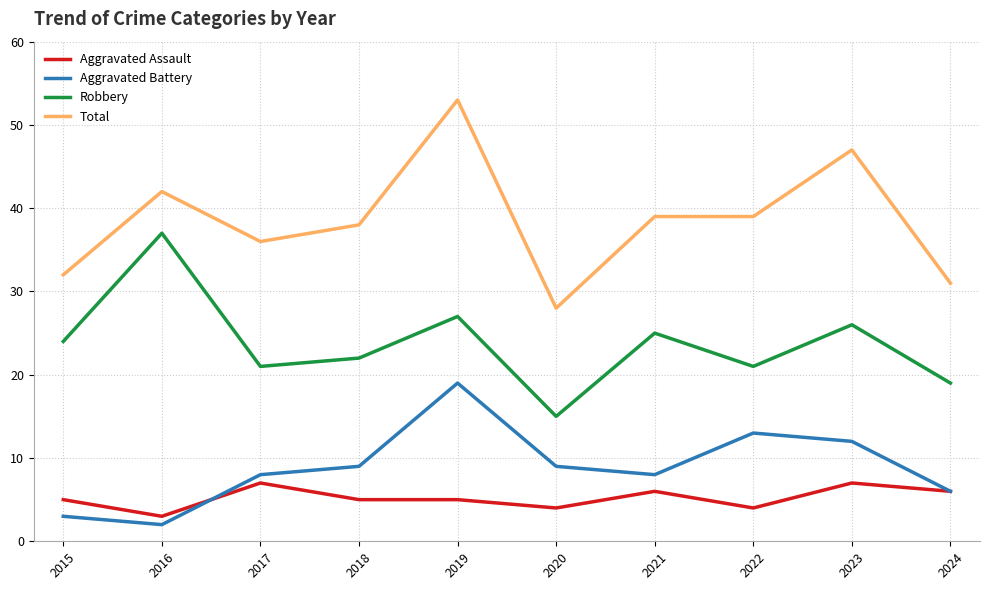

At which category does the chart reach its minimum across all series?

2016